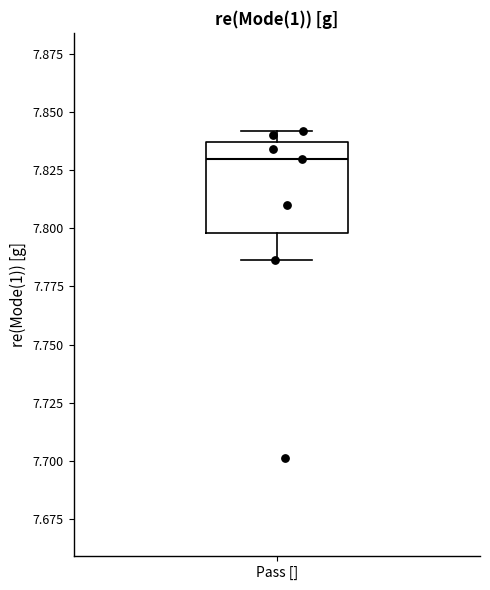

Transcribe this box plot: give where the median line is, the range the box spans, and where the two whiskers end, as read against the y-axis. The values are not printed on the chart, so give them approximately, as read against the axis.

median 7.830, box 7.800 to 7.835, whiskers 7.785 to 7.840